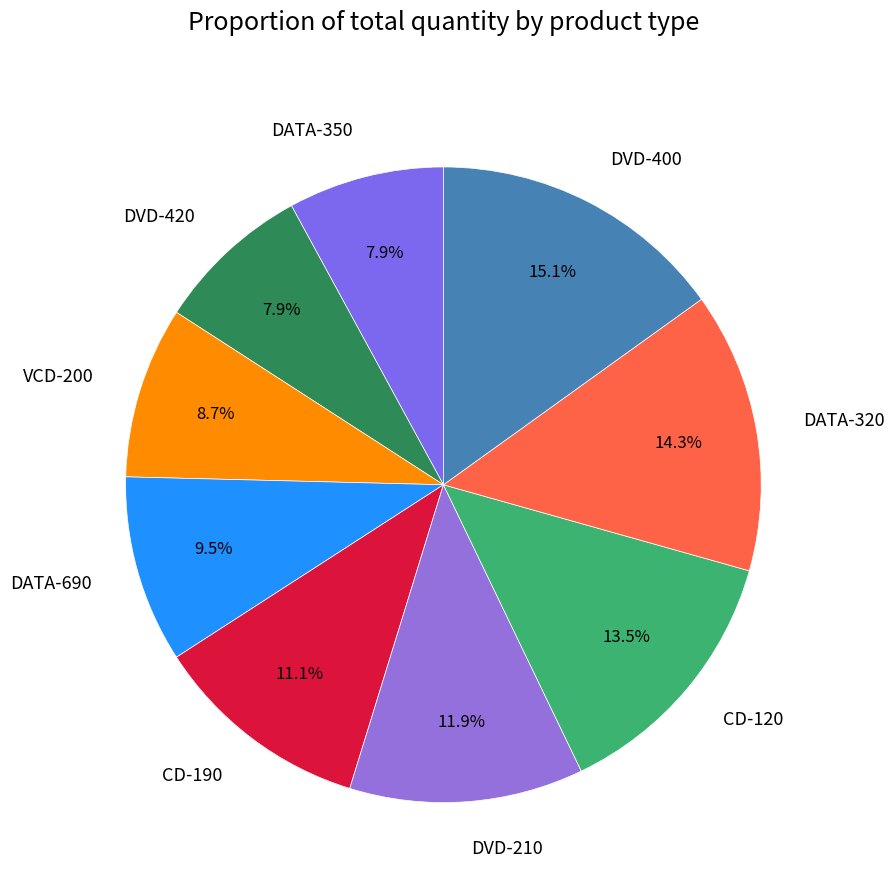

Between DVD-420 and CD-190, which is larger?

CD-190